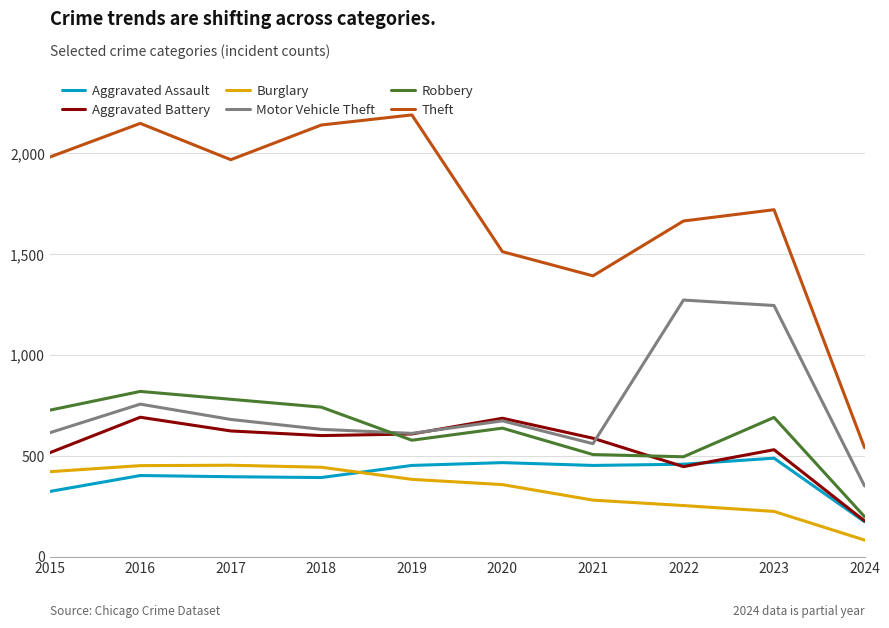

What are all the series names shown in the legend?

Aggravated Assault, Aggravated Battery, Burglary, Motor Vehicle Theft, Robbery, Theft